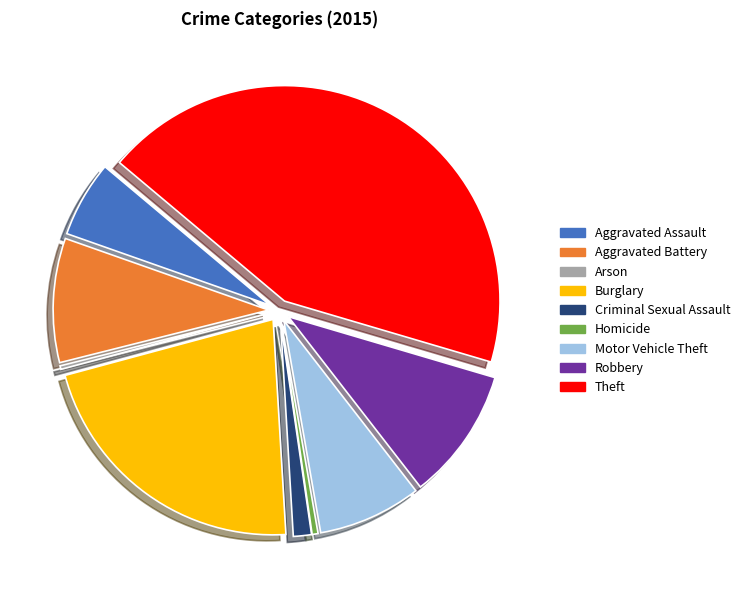

Which has a higher value, Robbery or Burglary?

Burglary